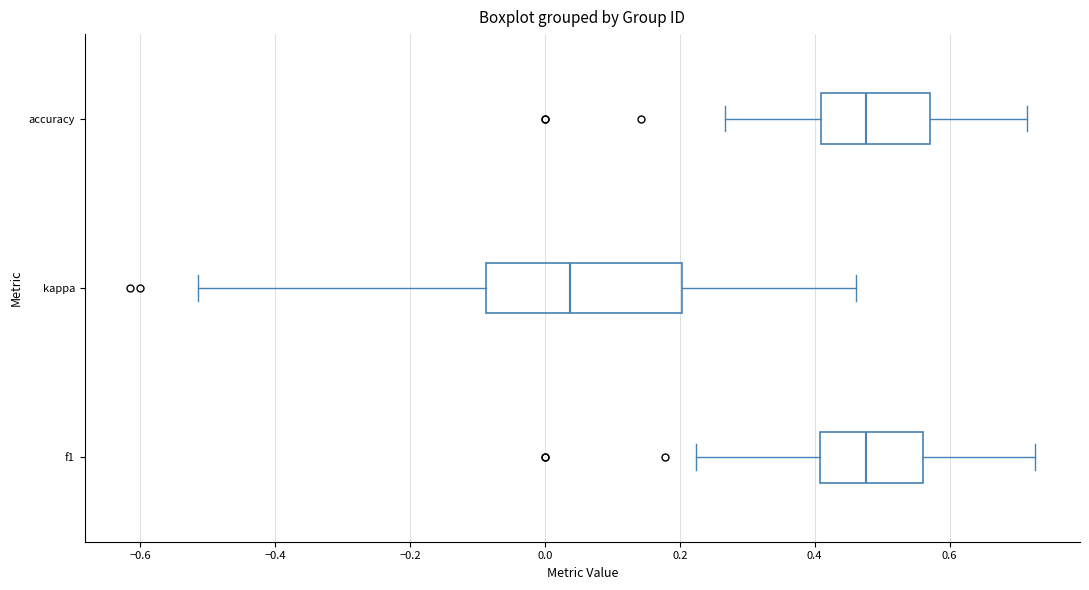

Reading bottom to top, transcribe this box plot: for each box, give where its median line is, the range the box spans, and where its two whiskers end, as read against the x-axis. The values are not printed on the chart, so give them approximately, as read against the axis.

f1: median 0.48, box 0.40 to 0.56, whiskers 0.22 to 0.72
kappa: median 0.04, box -0.08 to 0.20, whiskers -0.52 to 0.46
accuracy: median 0.48, box 0.40 to 0.58, whiskers 0.26 to 0.72